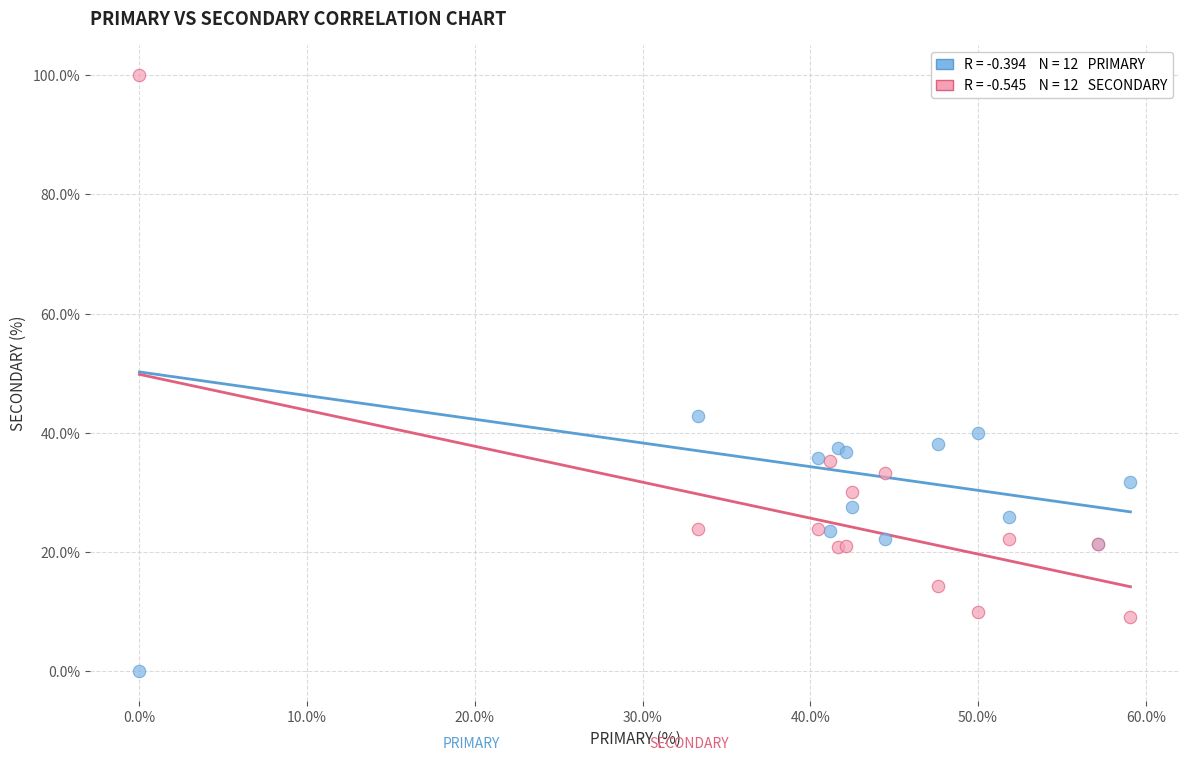

Across all series, what Y value is closest to 50?

42.9